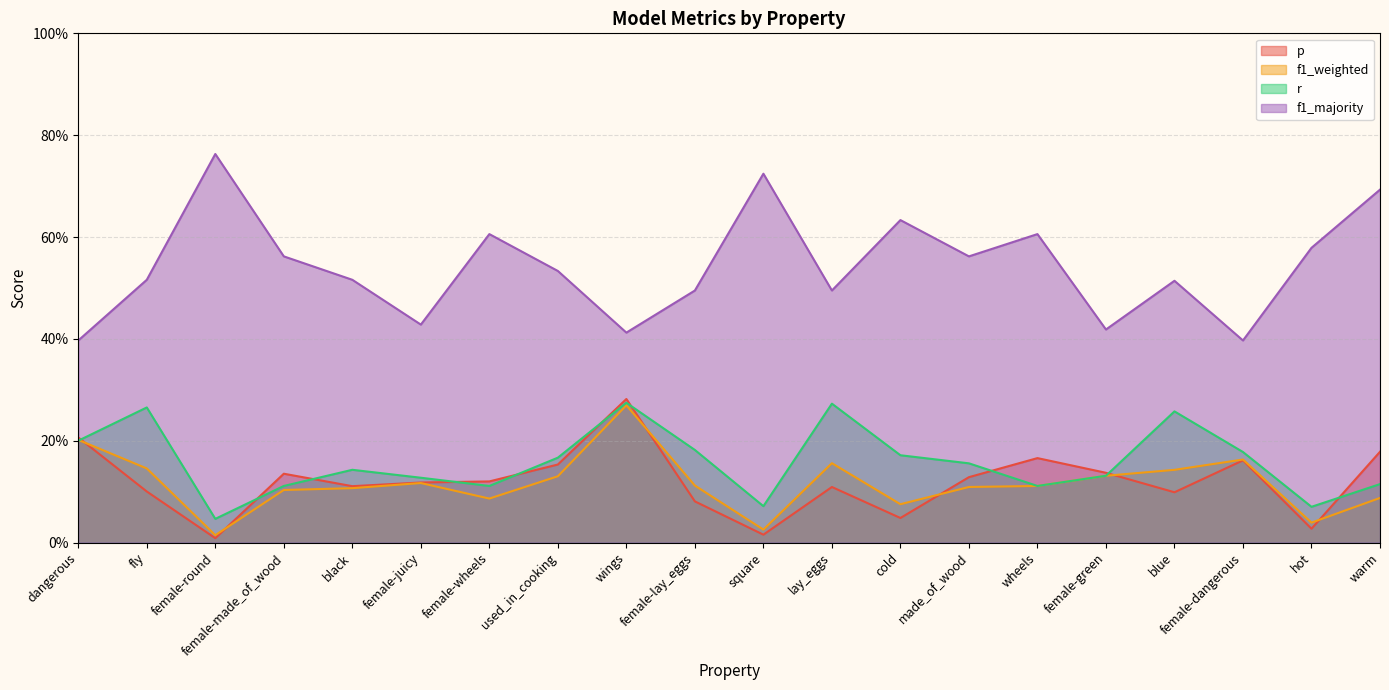

How many lines are shown in the chart?

4